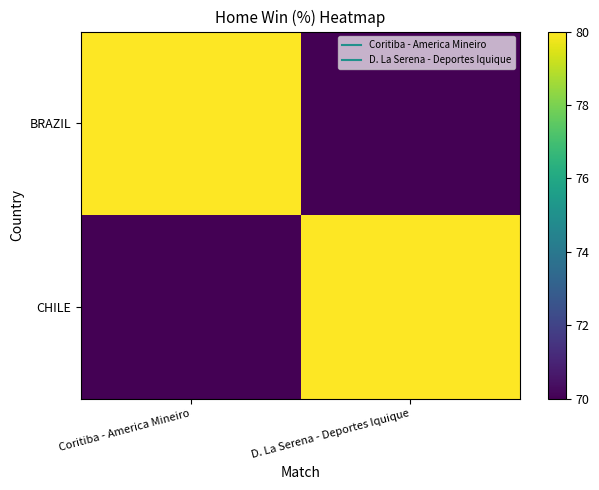

How many distinct data groups are displayed?

2